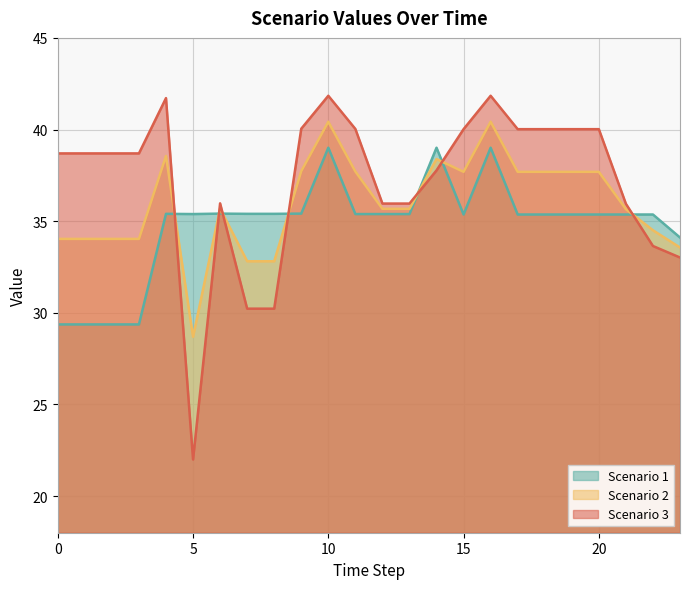

What are all the series names shown in the legend?

Scenario 1, Scenario 2, Scenario 3